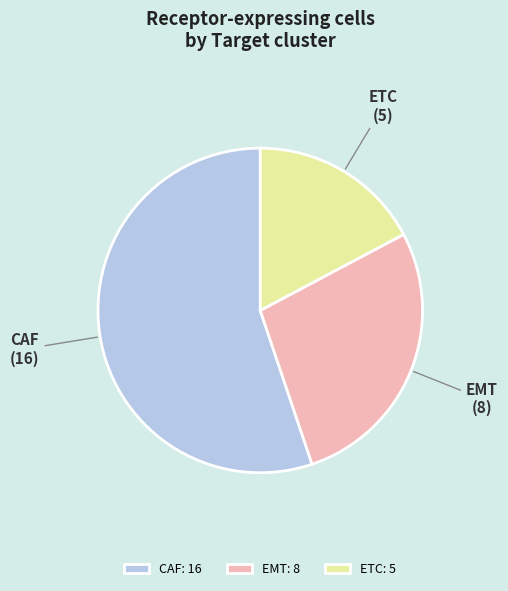

Between ETC and EMT, which is larger?

EMT